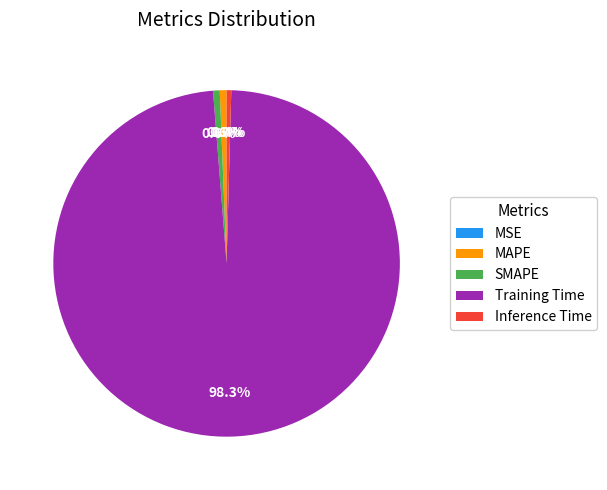

Which slice is the largest?

Training Time